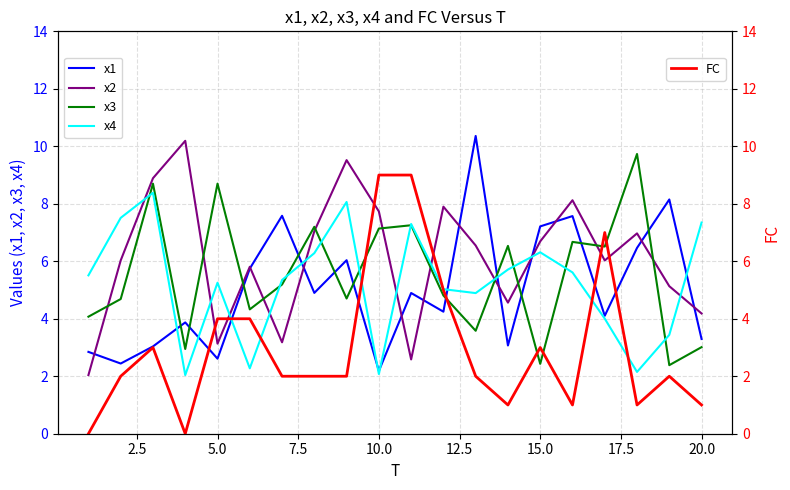

Does the chart have visible grid lines?

Yes